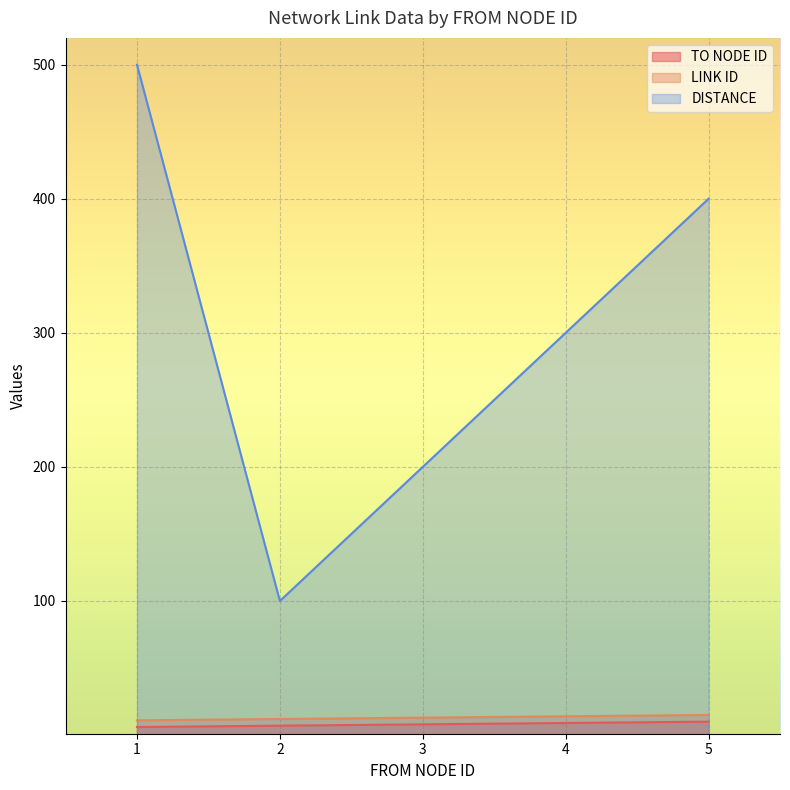

What is the value of the TO NODE ID point at the 2nd from the left?

7